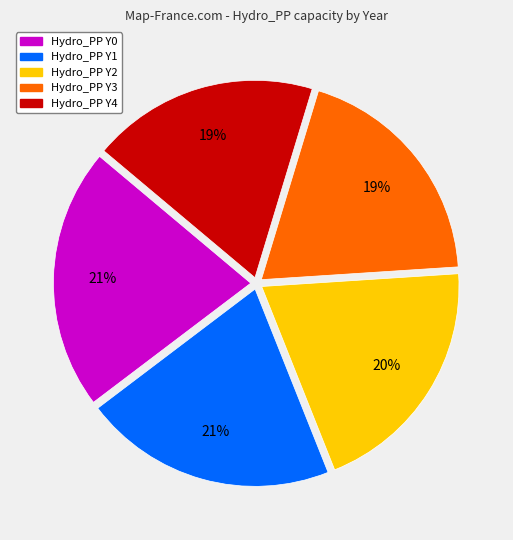

Does any single category account for the majority?

No